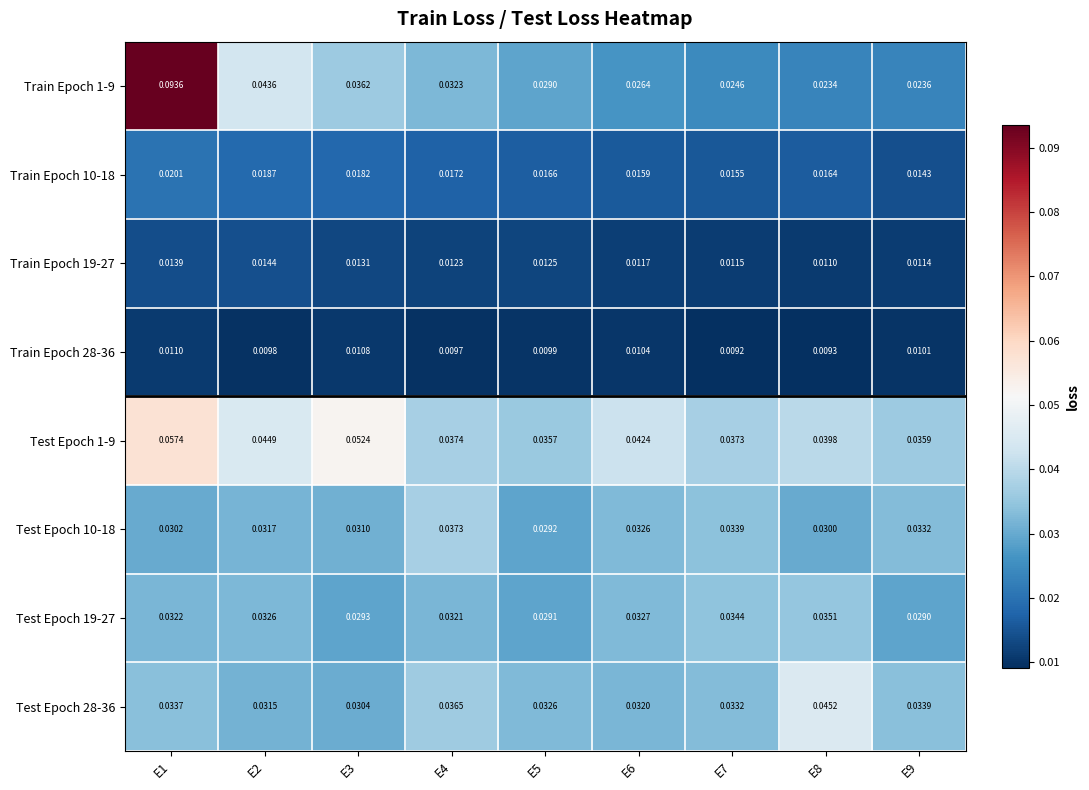

Is the value of Train Epoch 28-36 at E3 greater than the value of Train Epoch 10-18 at E4?

No